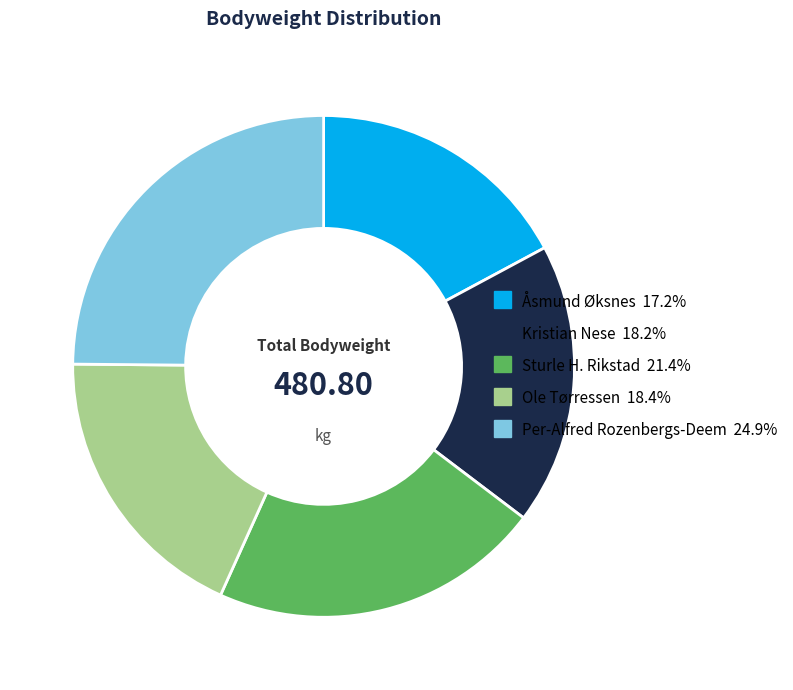

Does Sturle H. Rikstad represent more than half of the total?

No